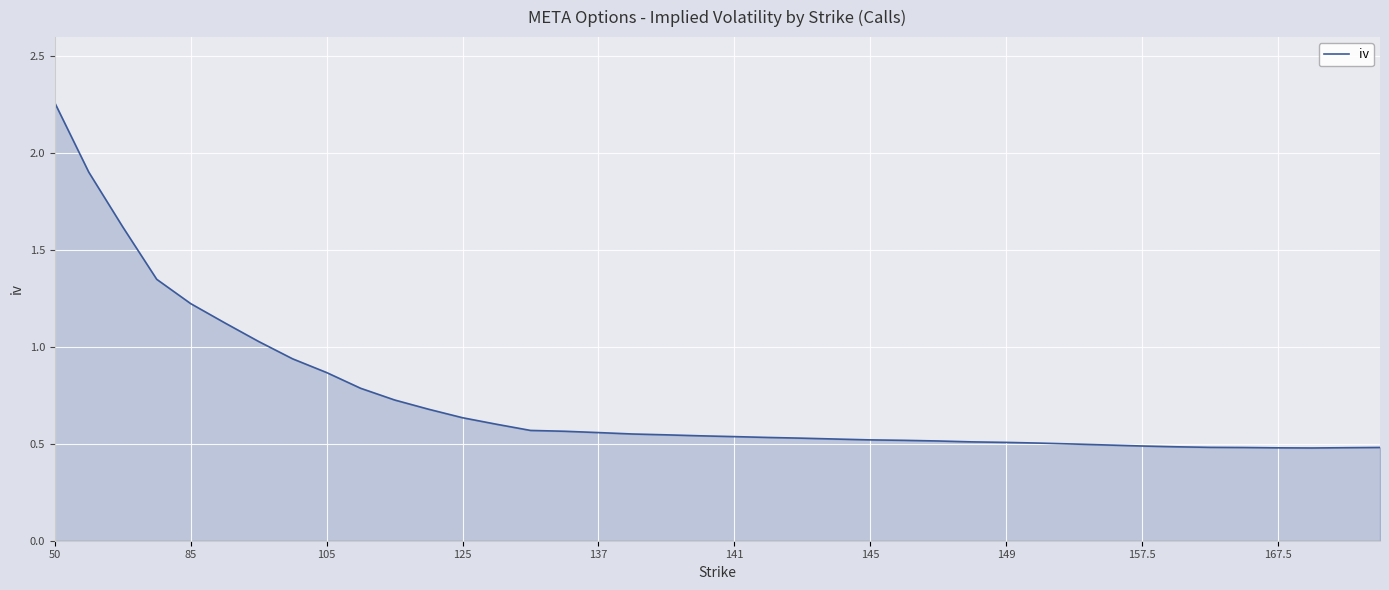

What is the difference between the maximum and minimum values?

1.8